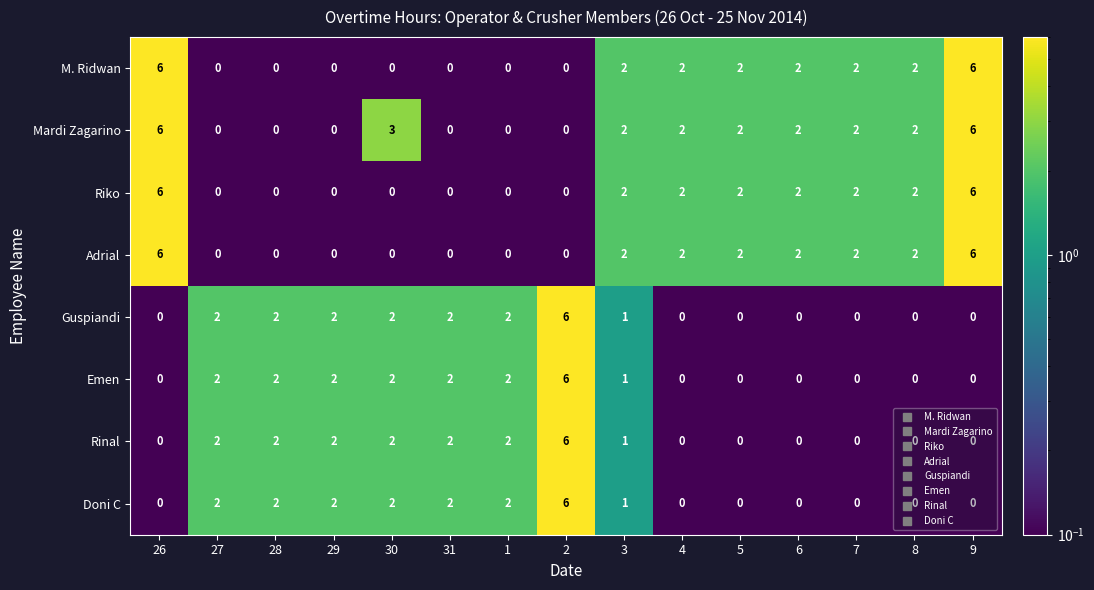

What is the total value across all series at 27?

8